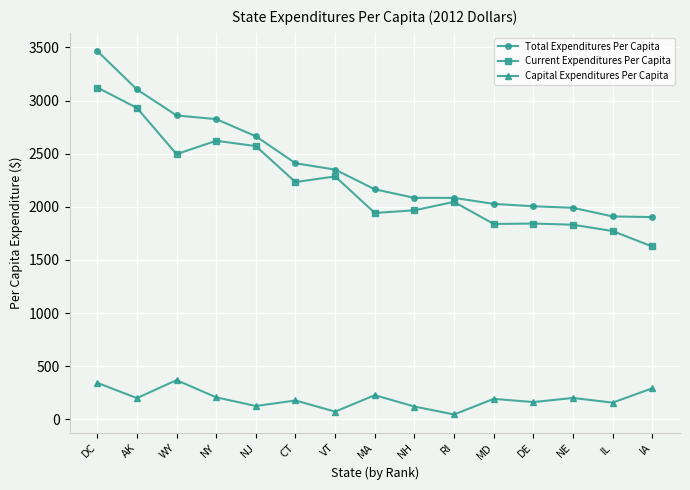

At DC, list the series in order from smallest to largest.

Capital Expenditures Per Capita, Current Expenditures Per Capita, Total Expenditures Per Capita